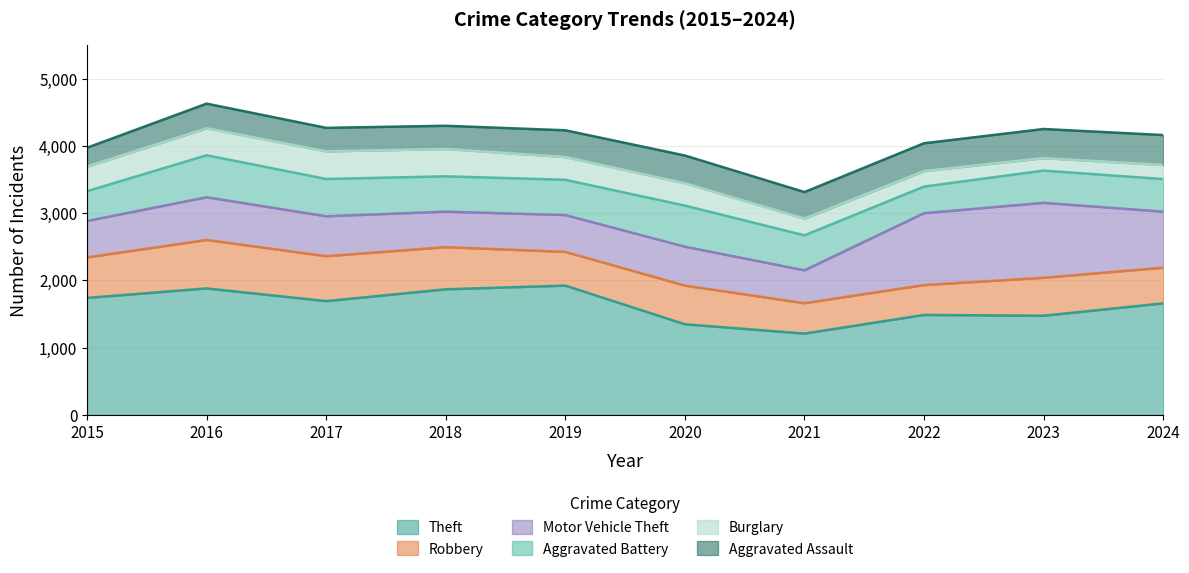

What is the value of the Aggravated Battery point at the 7th from the left?

520